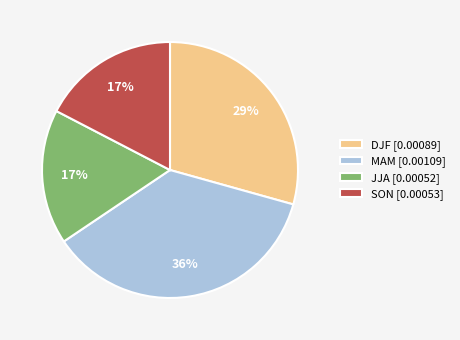

Which has a higher value, MAM or DJF?

MAM